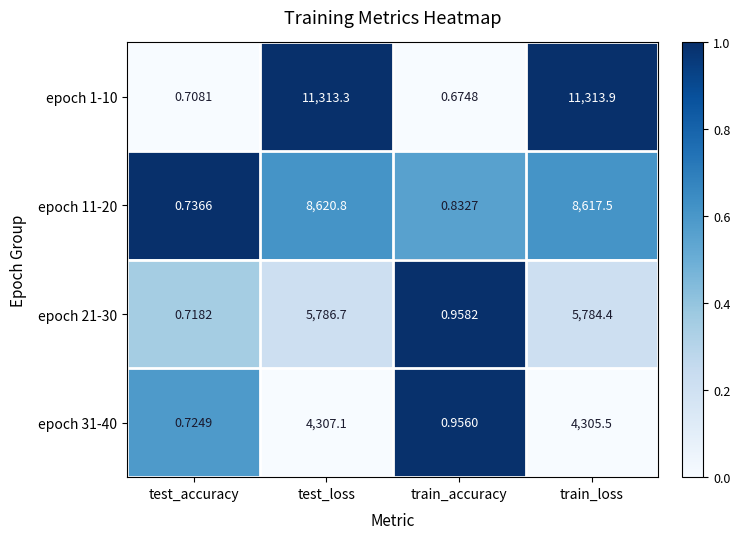

Which category has the highest value across all series?

train_loss